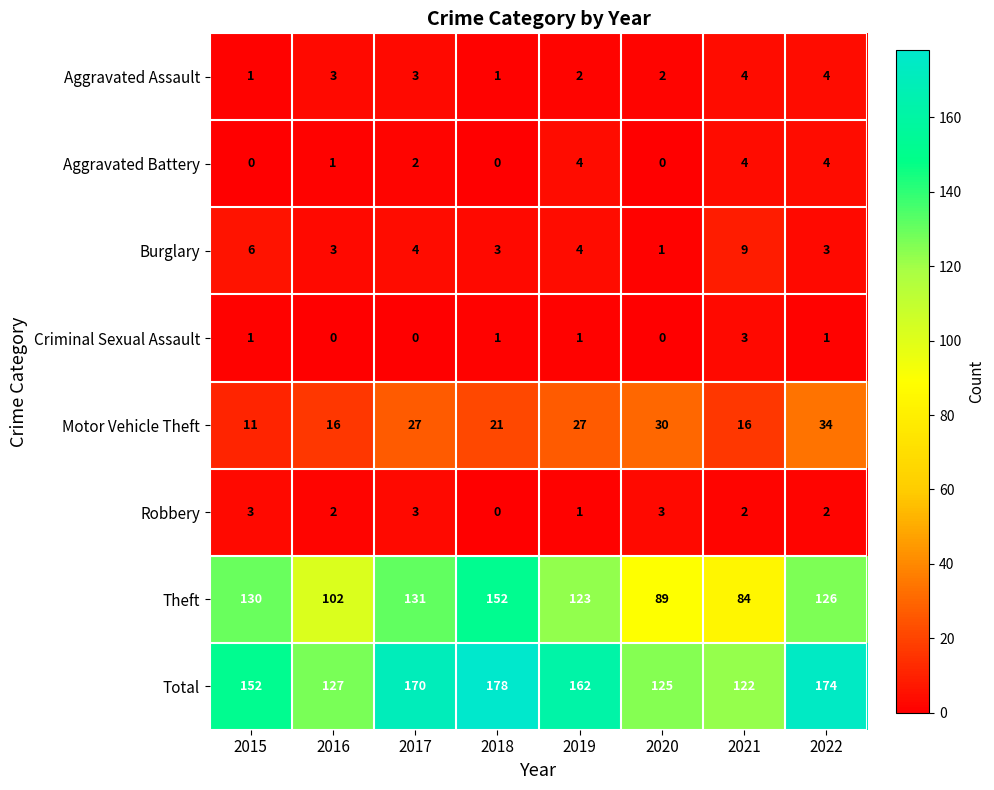

The Aggravated Battery series shows 3 at 2022. True or false?

False